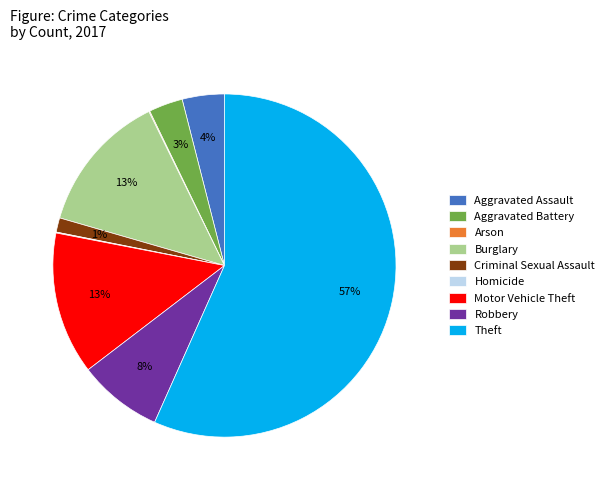

Does Motor Vehicle Theft represent more than half of the total?

No